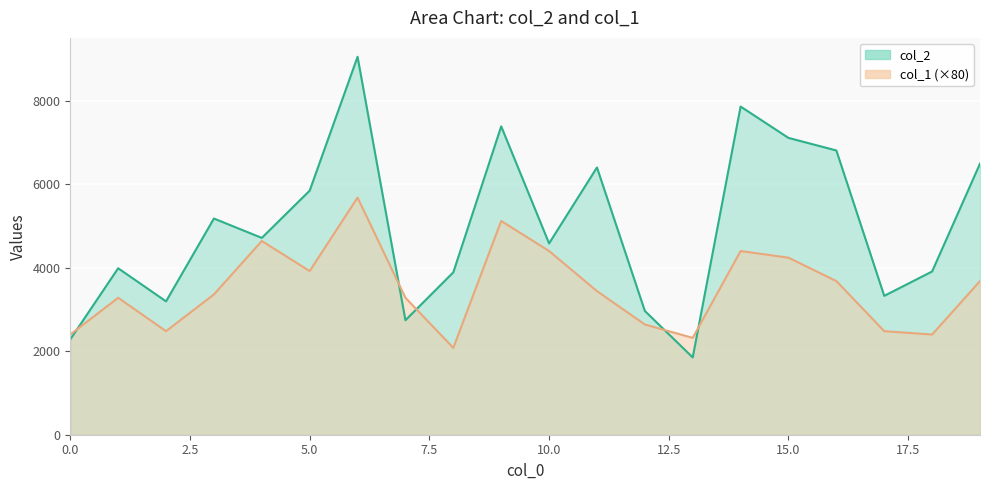

The value of col_2 at 15 is 11907. True or false?

False